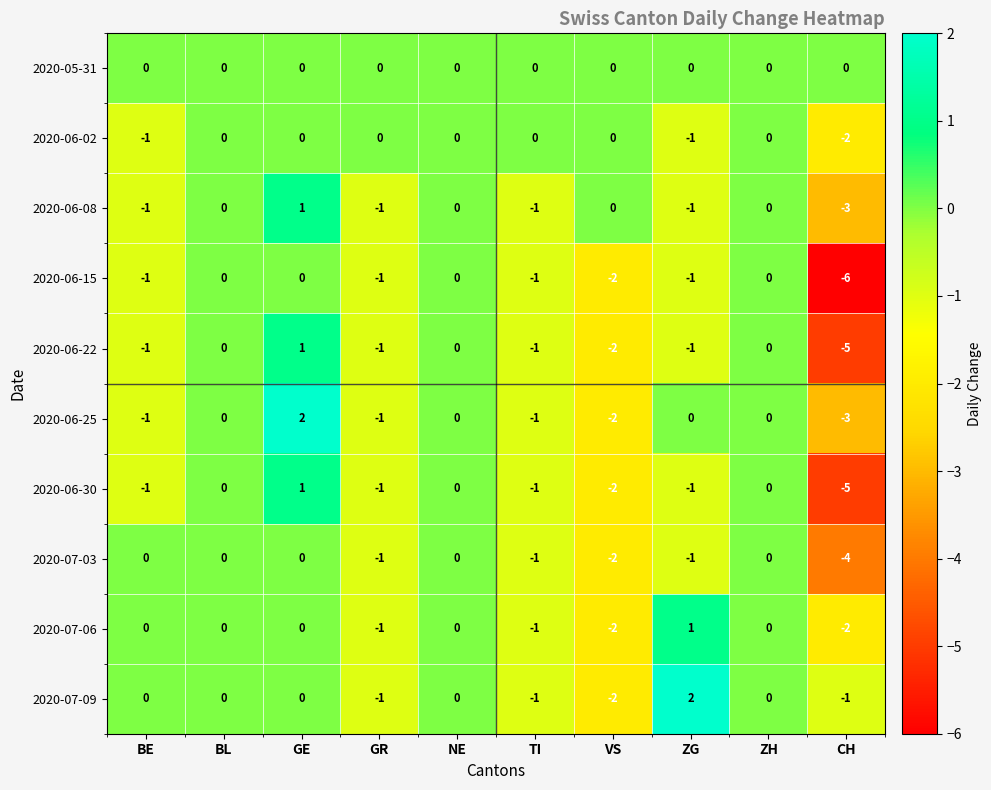

What is the sum of all 2020-07-06 values?

-5